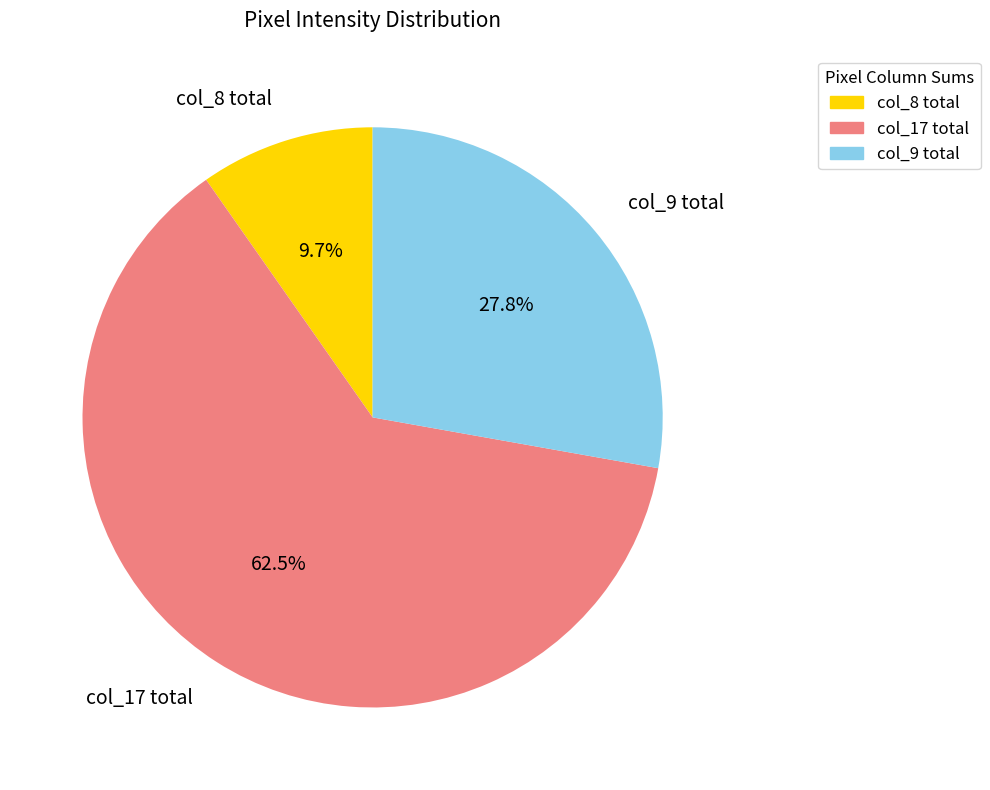

Combined, do col_9 total and col_8 total account for over 50%?

No